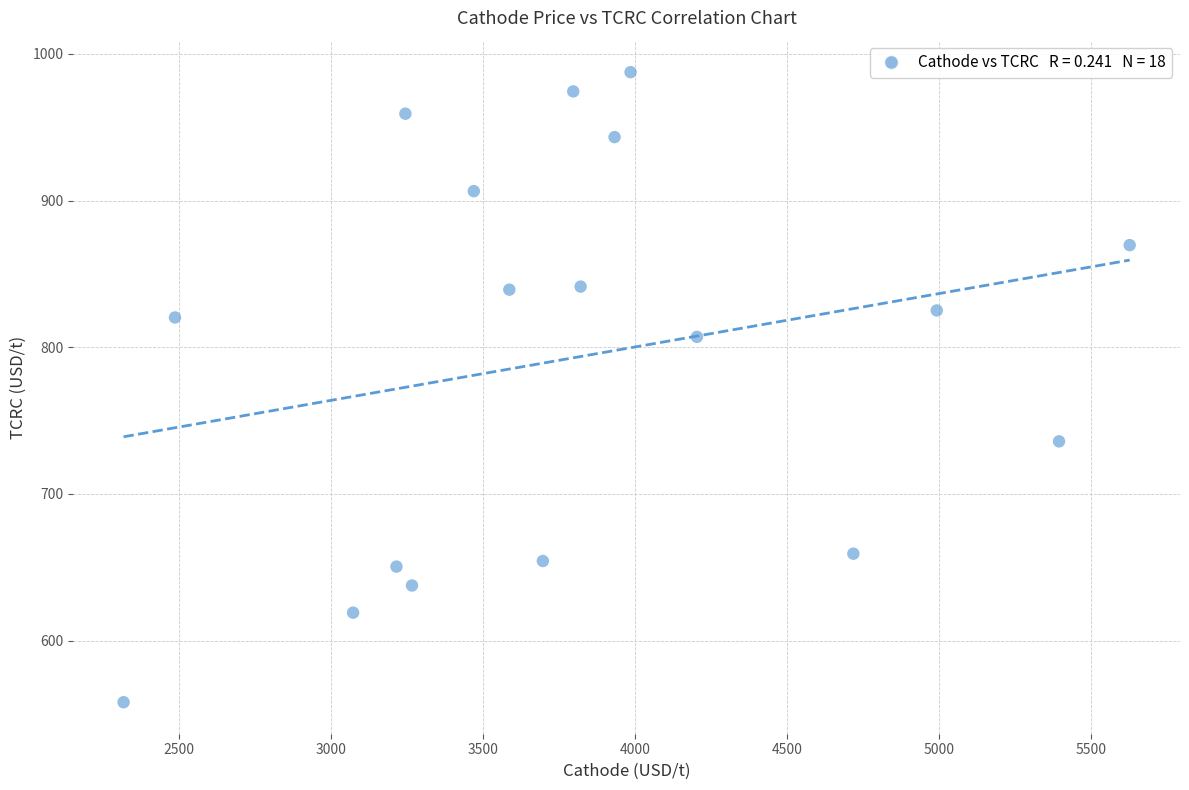

What is the range of X values (max minus min)?

3309.9